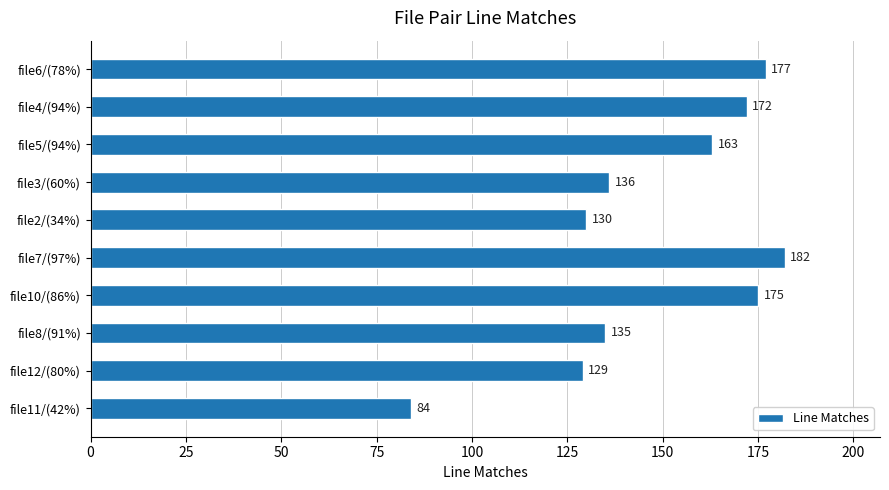

What is the difference between the maximum and second lowest values?

53